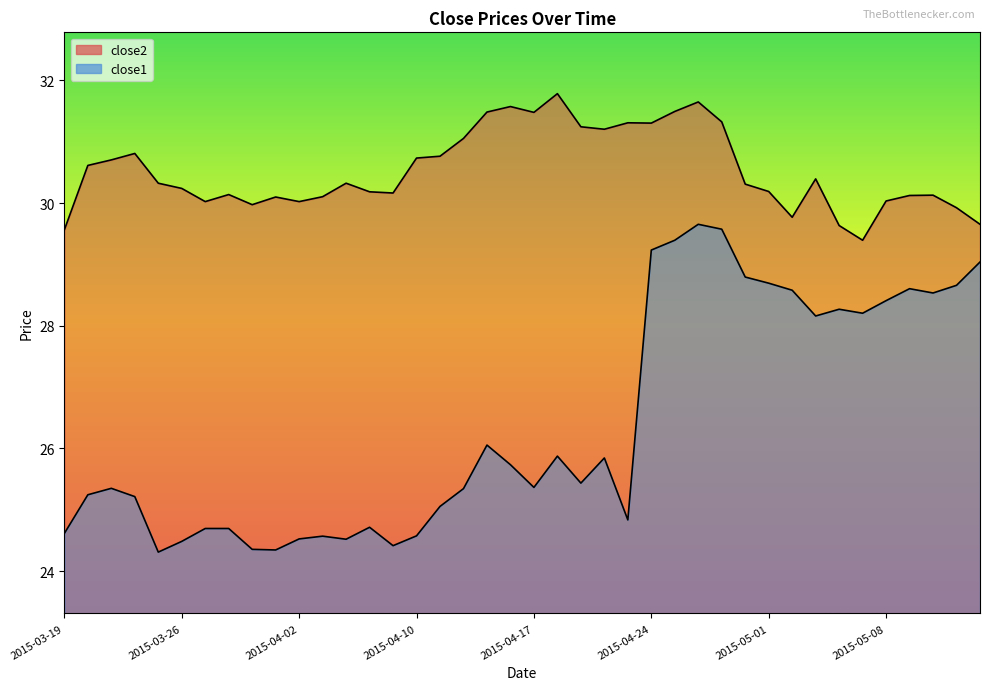

True or false: close2 and close1 cross at least once.

False